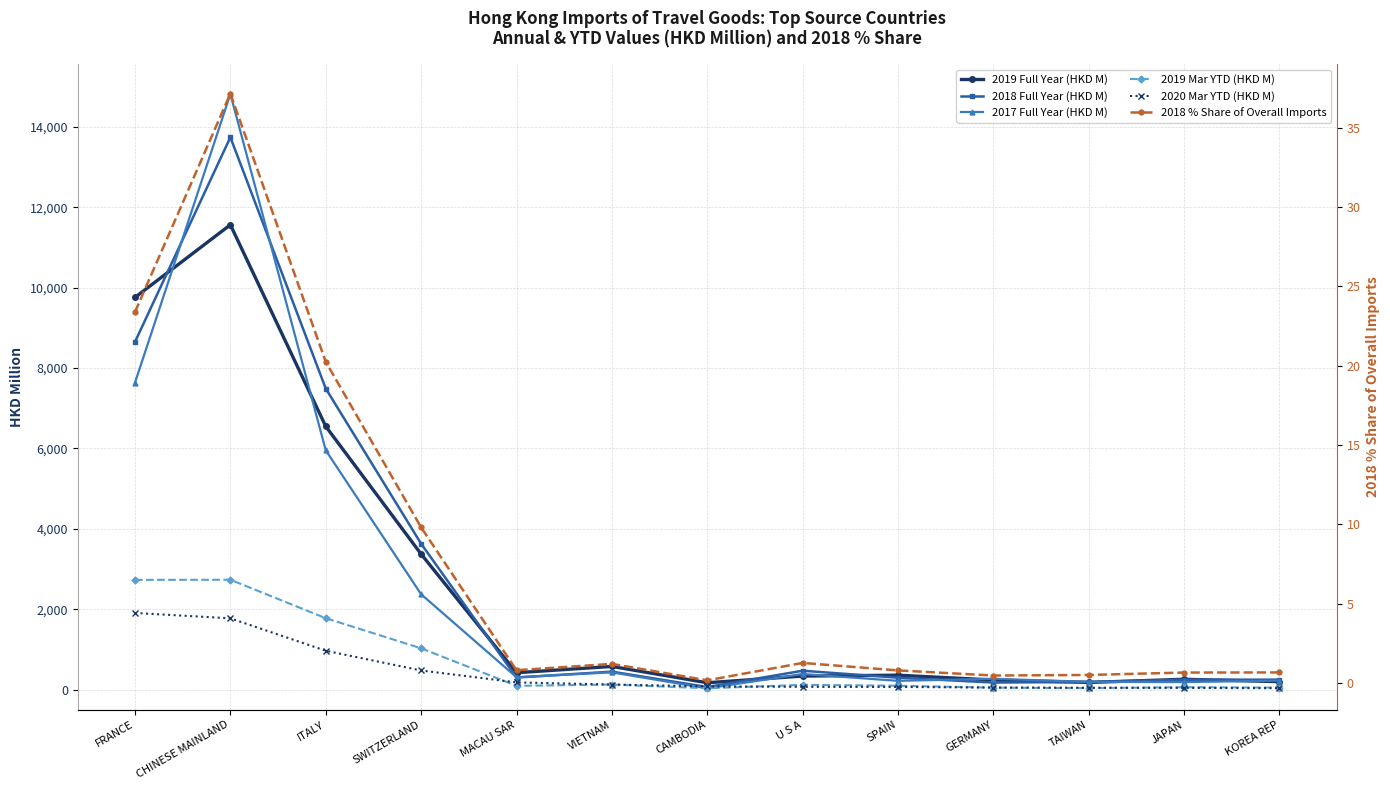

At which label is 2018 % Share of Overall Imports closest to 18?

ITALY